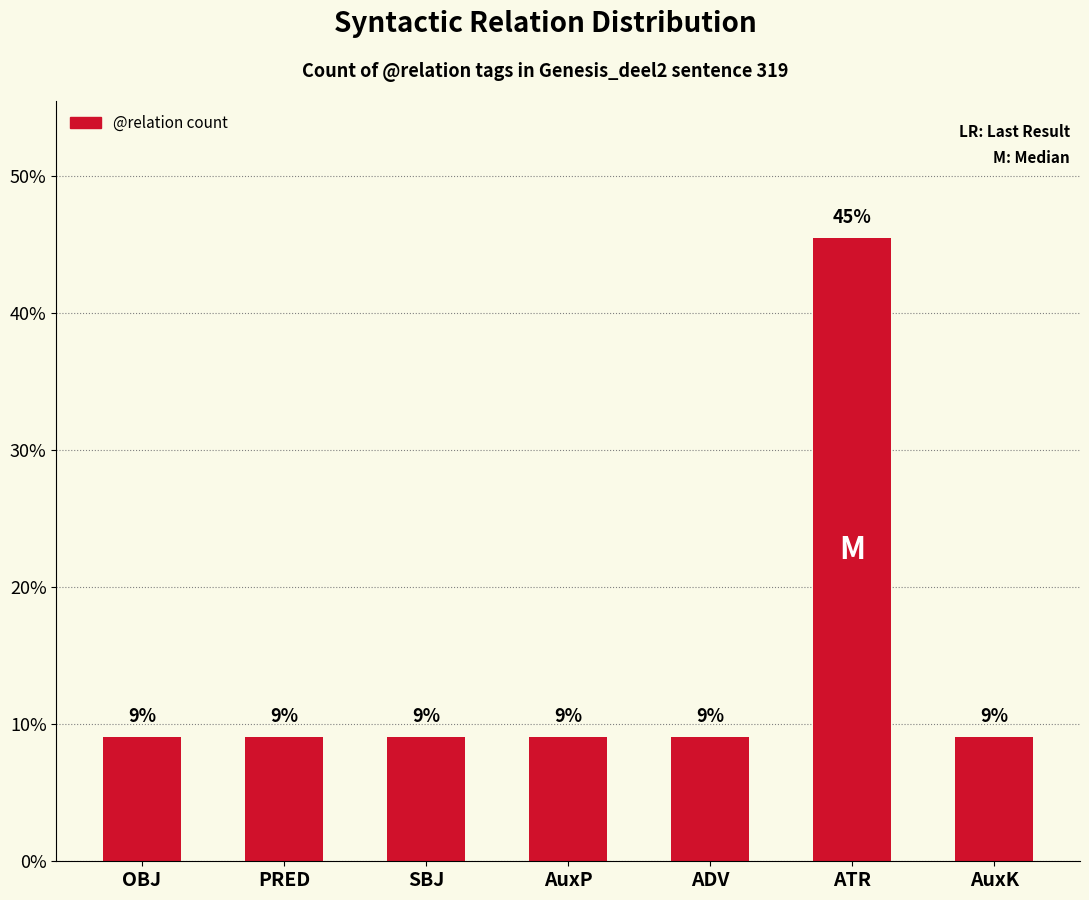

Are the bars grouped side by side (vs. stacked)?

No